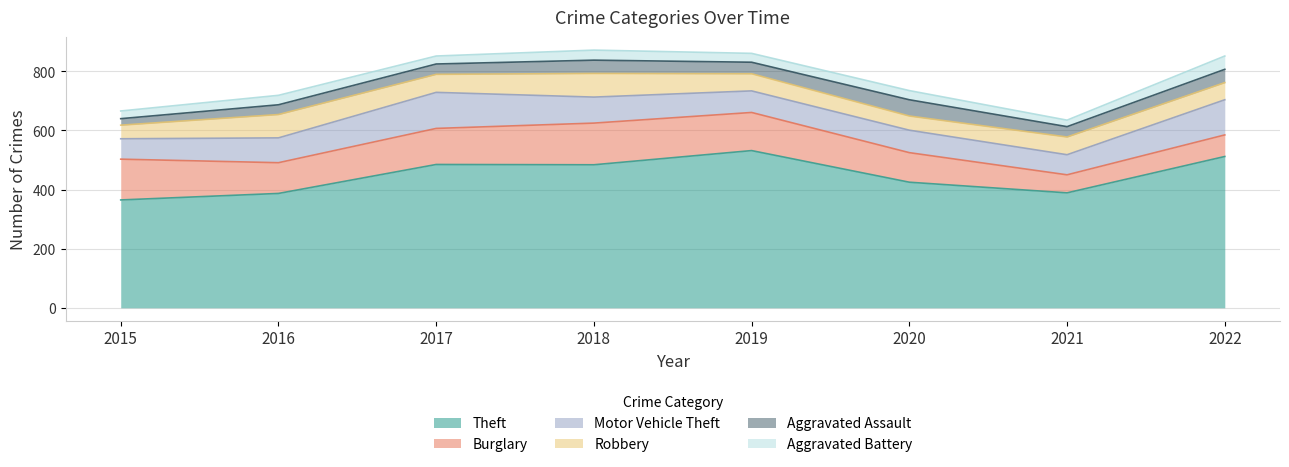

What is the total value across all series at 2020?

735